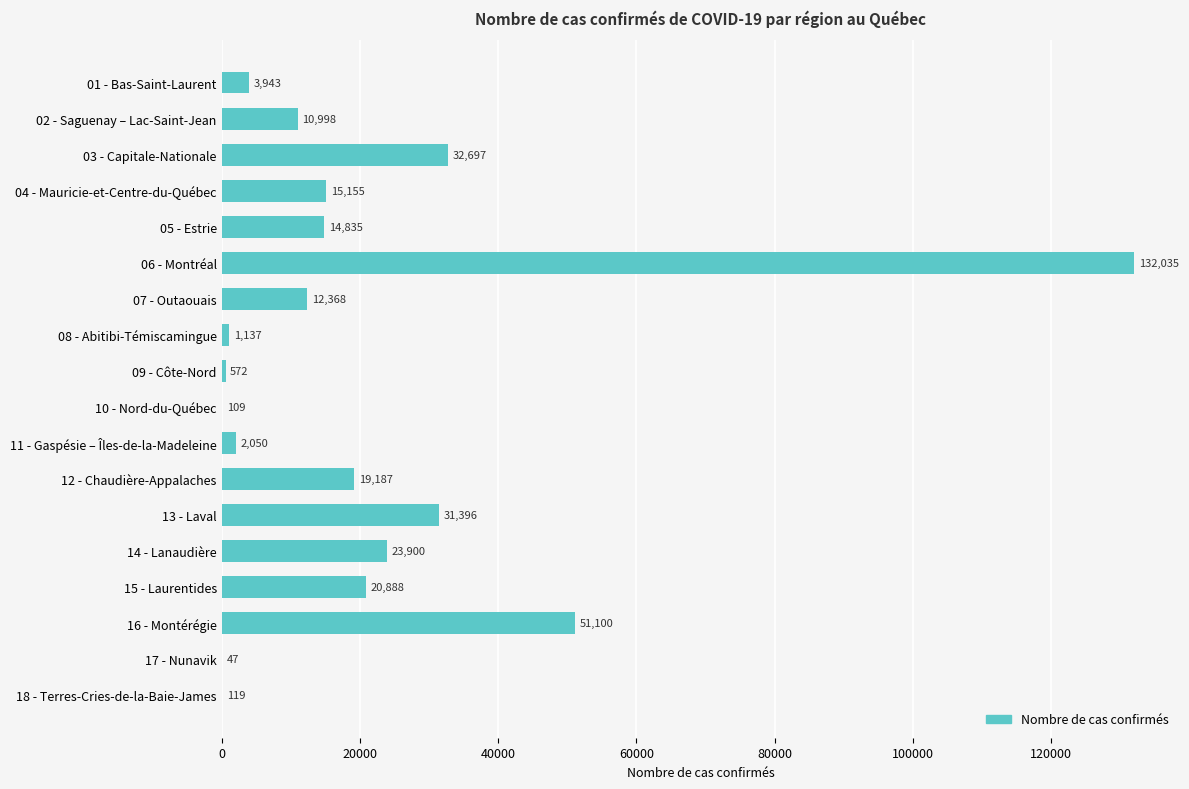

What is the maximum value shown in the chart?

132035